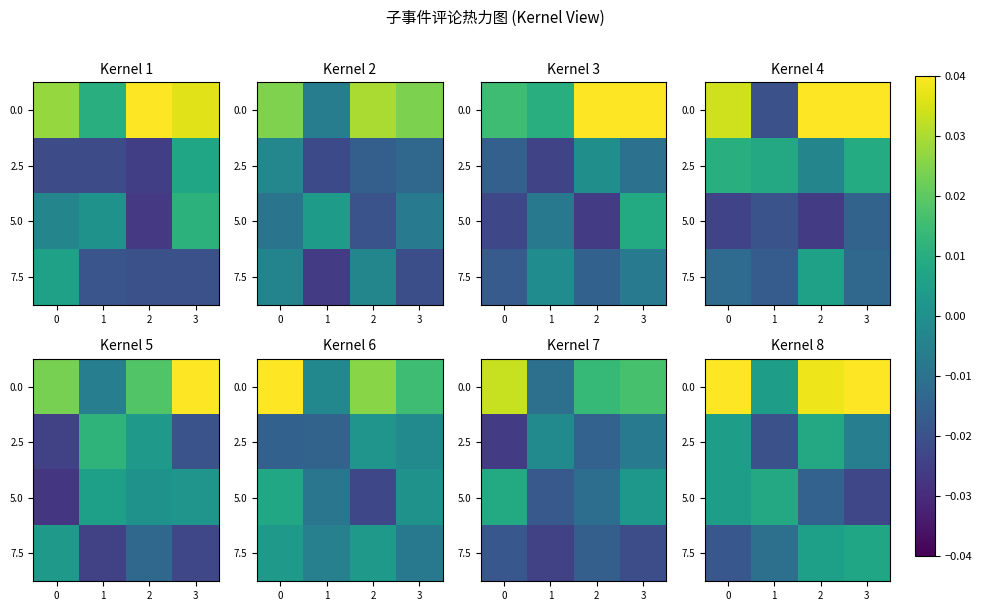

The value of 7.5 at 3 is 0.0. True or false?

False